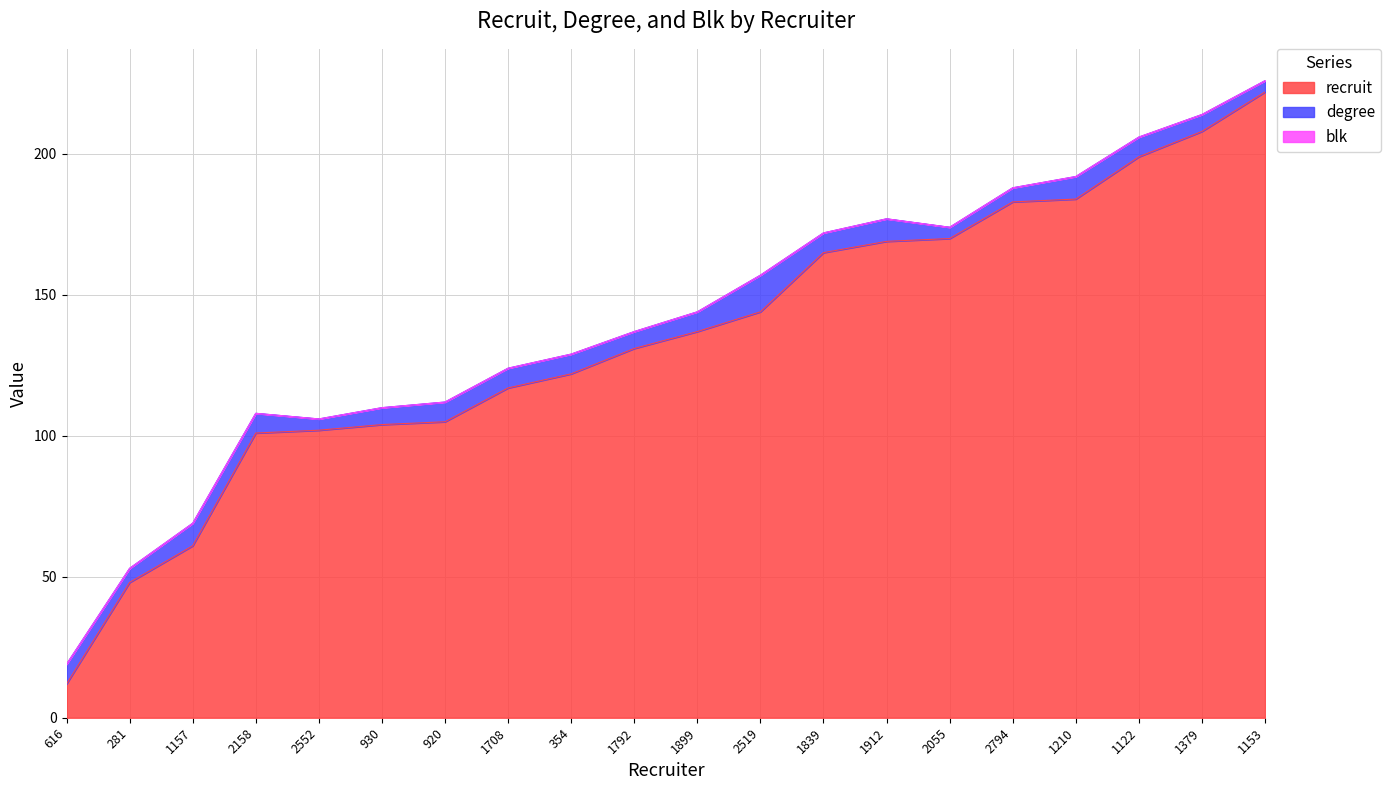

Is the value of degree at 930 greater than the value of recruit at 616?

No